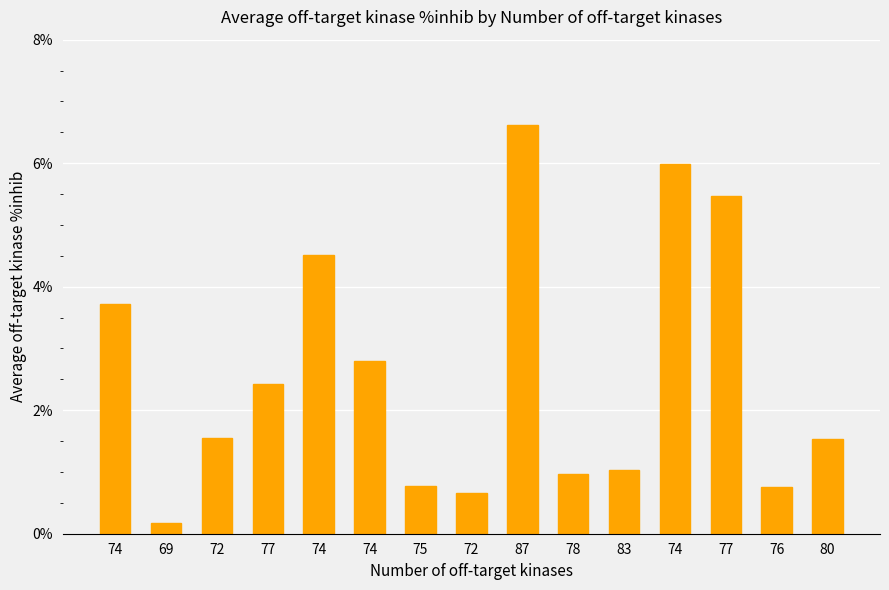

What is the difference between the maximum and minimum values?

6.4